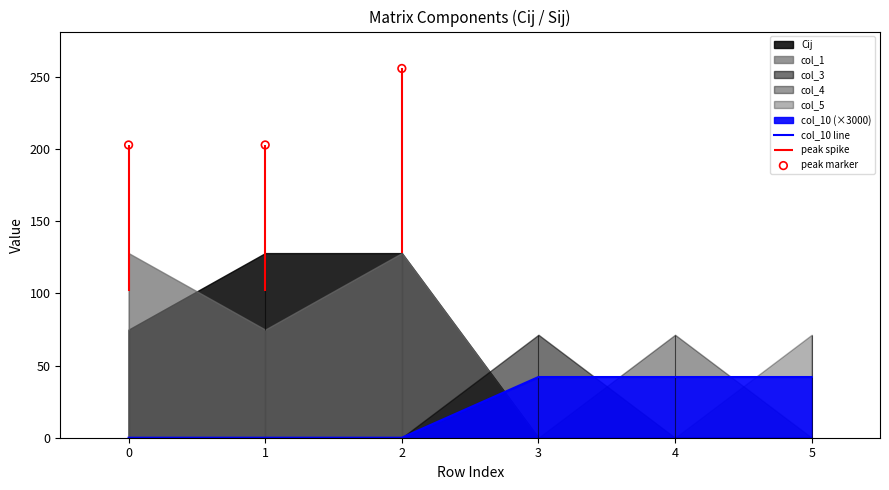

Is the value of col_4 at 0 greater than the value of col_10 at 2?

No